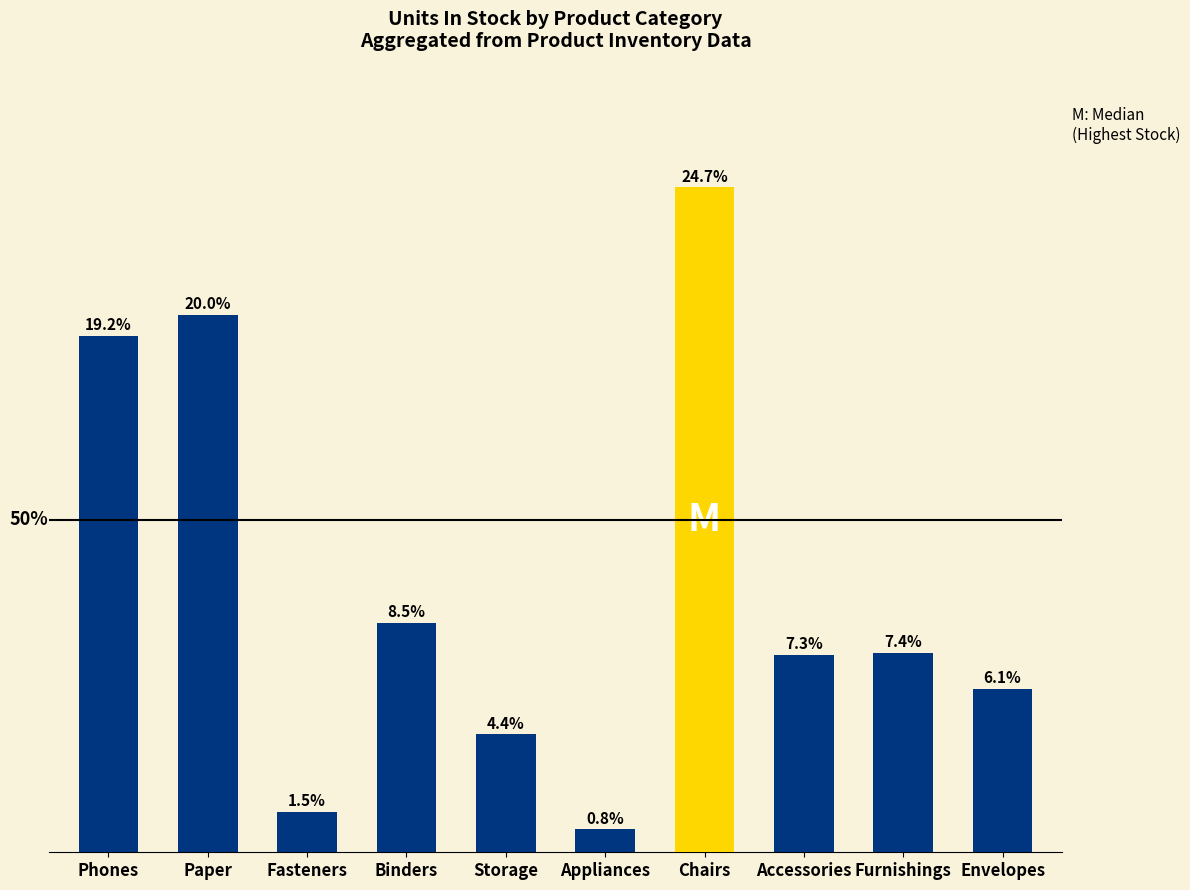

Which label corresponds to the largest value in the chart?

Chairs